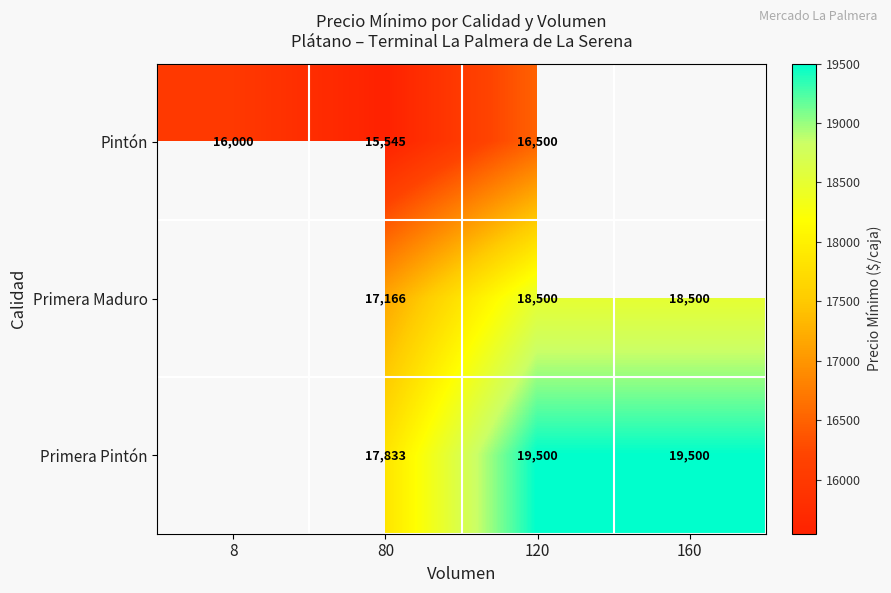

Is the value of Primera Maduro at 120 greater than the value of Primera Pintón at 160?

No